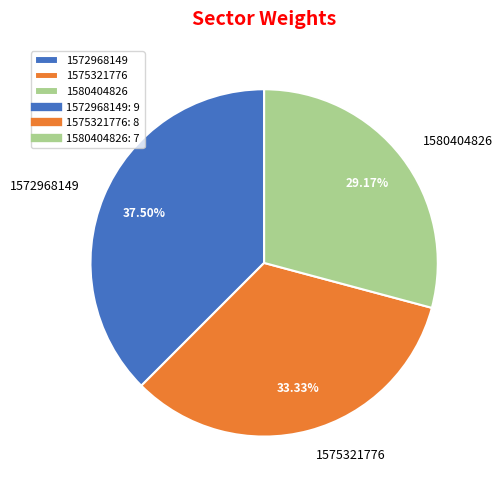

To the nearest percent, what is the difference between the largest and smallest slice percentages?

8%